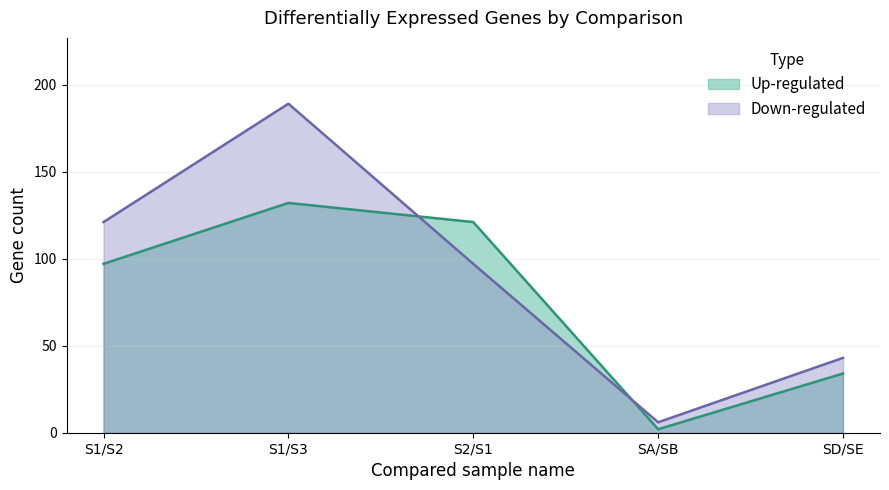

What is the difference between the maximum and minimum values in the Up-regulated series?

130